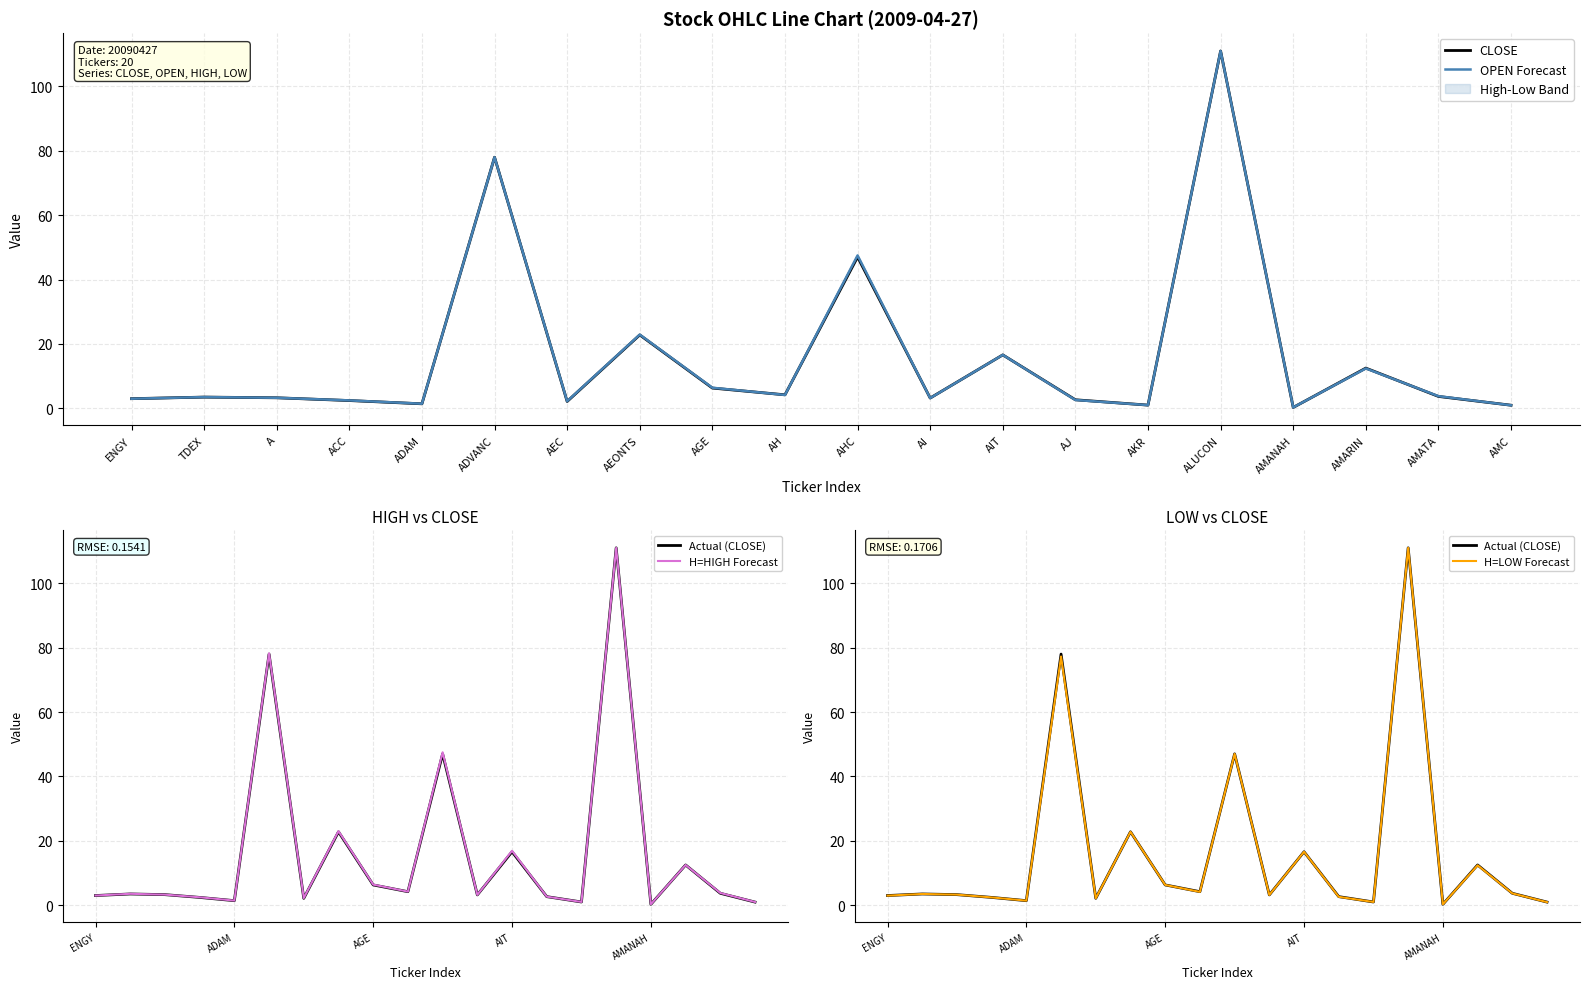

What is the value of the H=LOW Forecast point at the 3rd from the left?

3.3